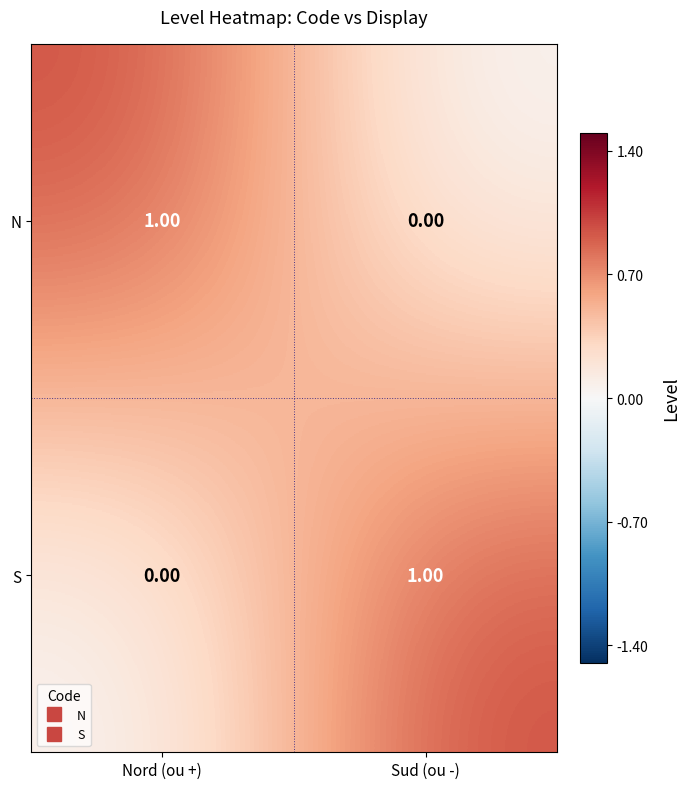

At Nord (ou +), list the series in order from smallest to largest.

S, N